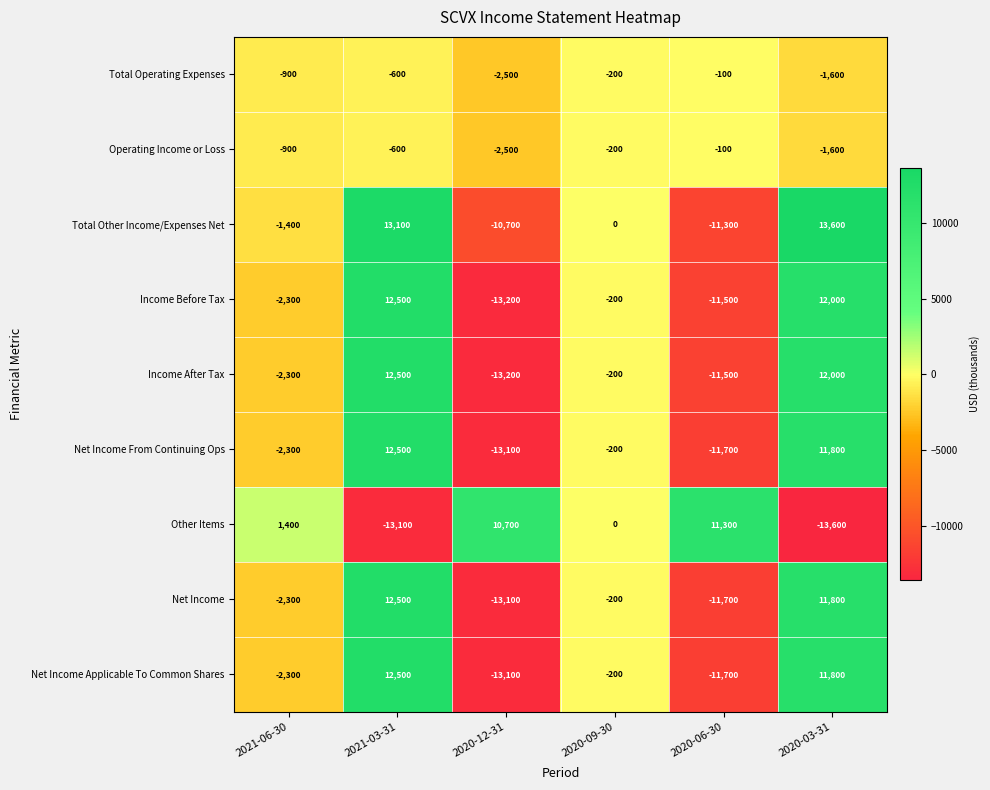

What is the average value of the Net Income From Continuing Ops series?

-500